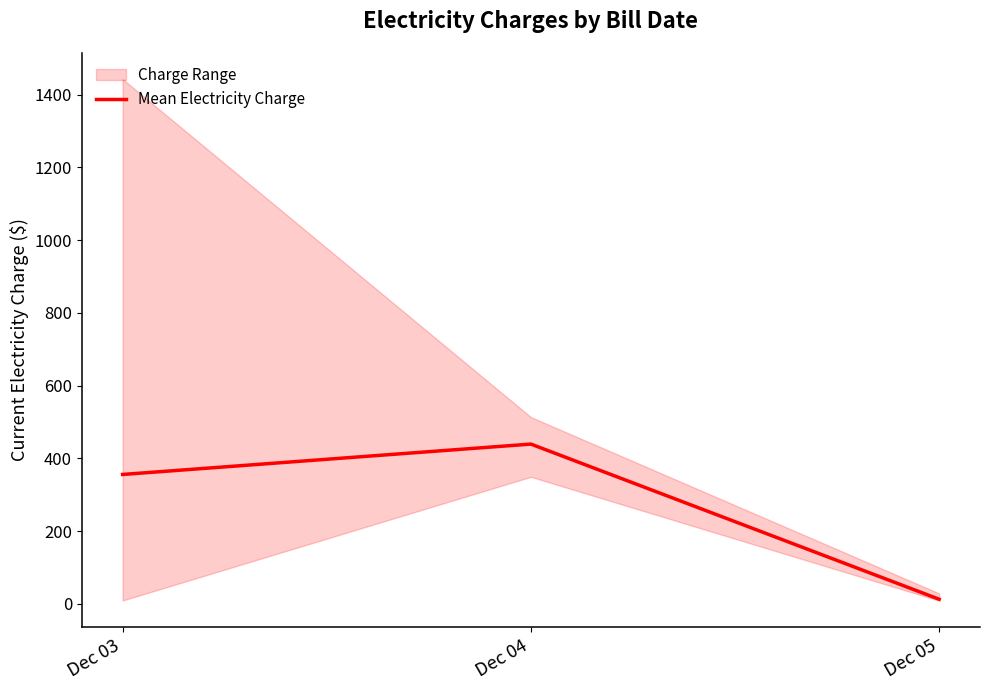

Between Dec 04 and Dec 03, which is larger?

Dec 04